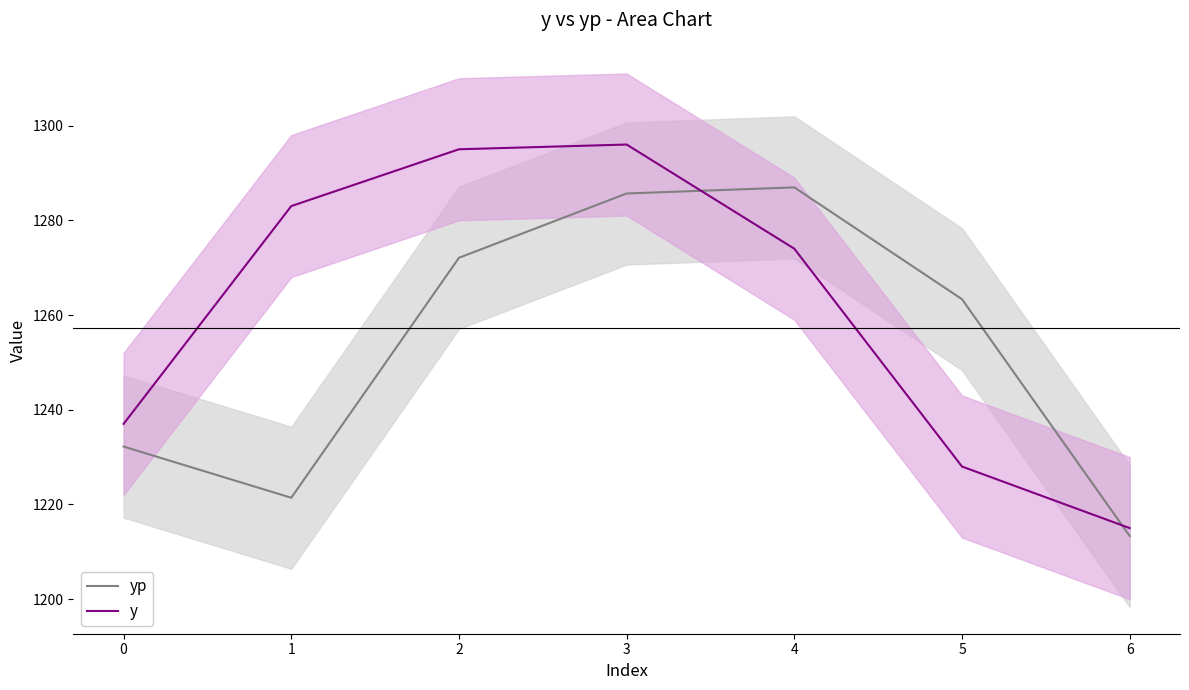

What is the highest value of the y series?

1296.0